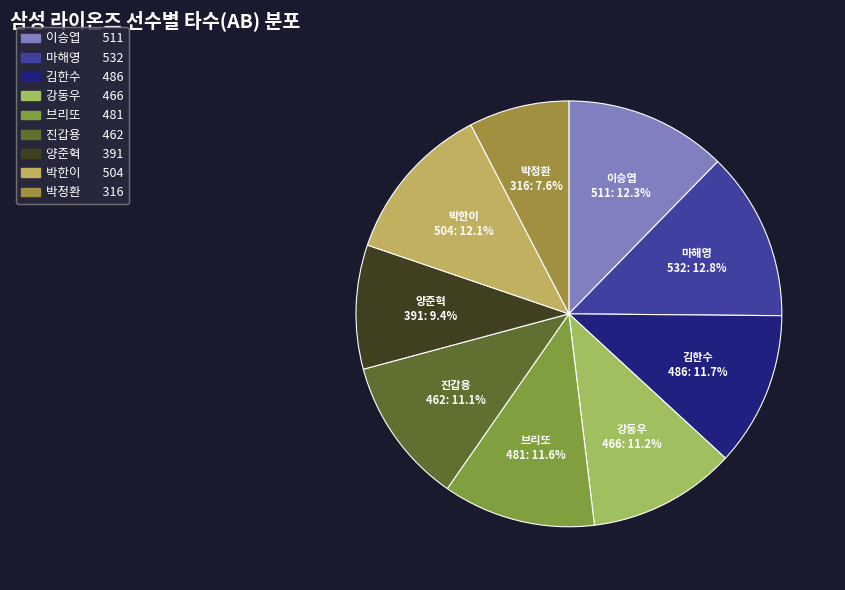

To the nearest percent, what percentage of the pie is 양준혁?

9%